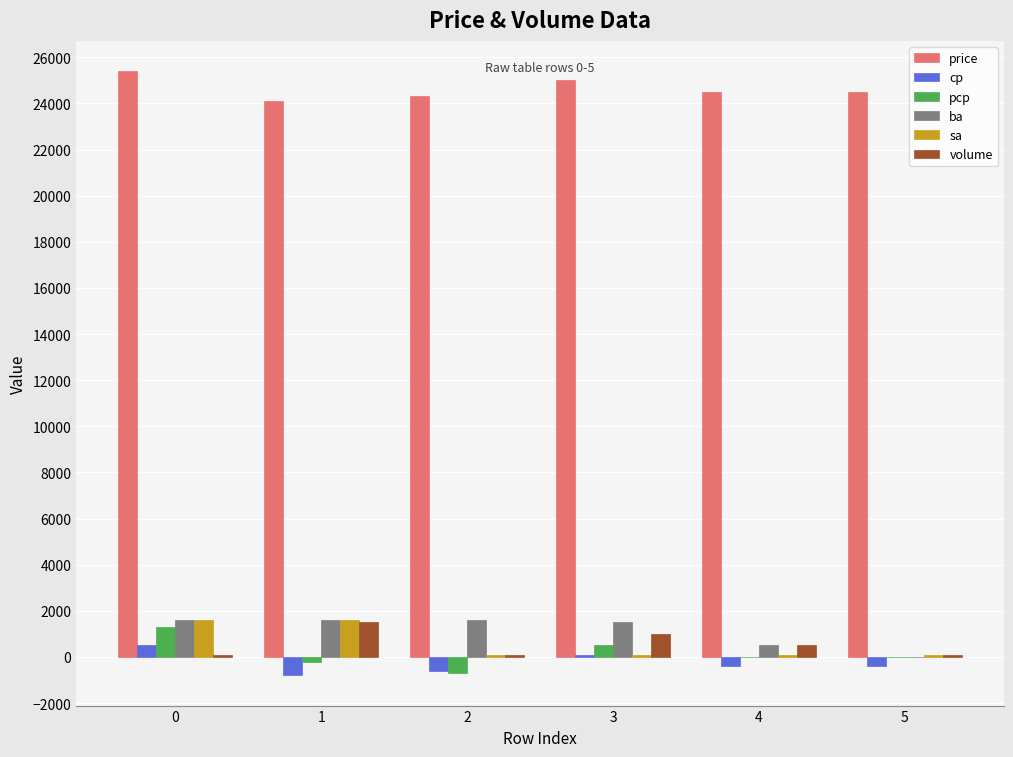

What is the difference between the cp values at 2 and 0?

1100